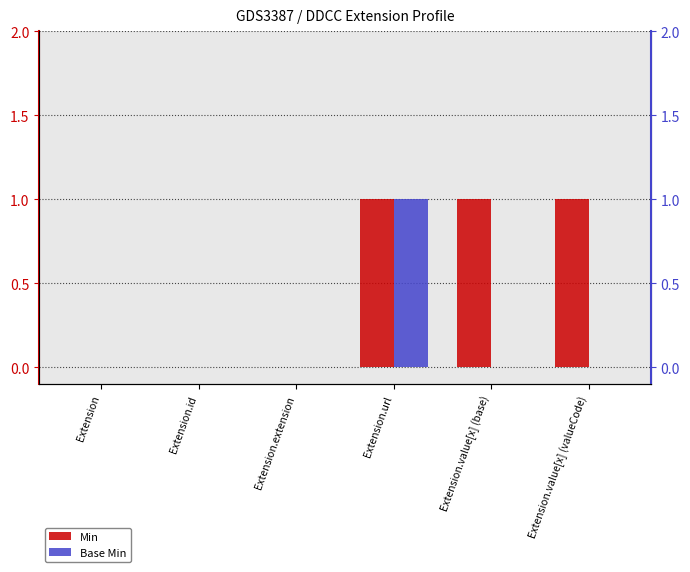

Rank the categories by Base Min value from lowest to highest.

Extension, Extension.id, Extension.extension, Extension.value[x] (base), Extension.value[x] (valueCode), Extension.url